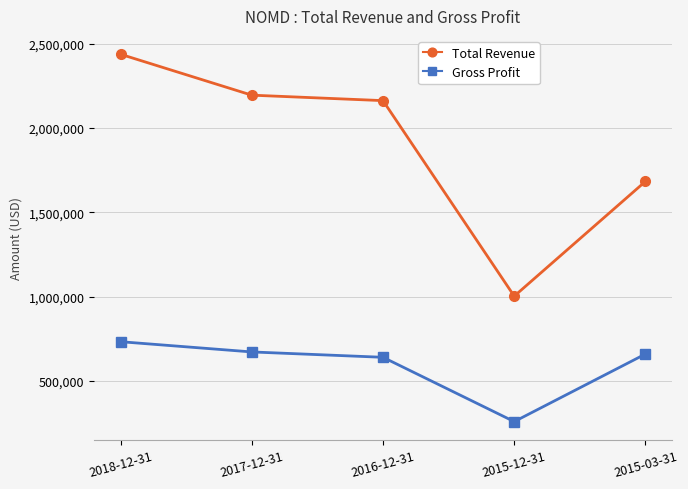

Rank the series by their average value, from highest to lowest.

Total Revenue, Gross Profit